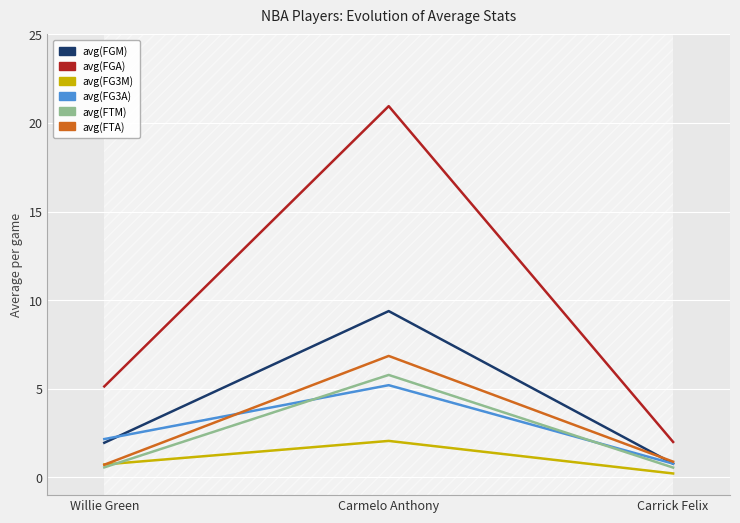

Rank the categories by avg(FGA) value from lowest to highest.

Carrick Felix, Willie Green, Carmelo Anthony